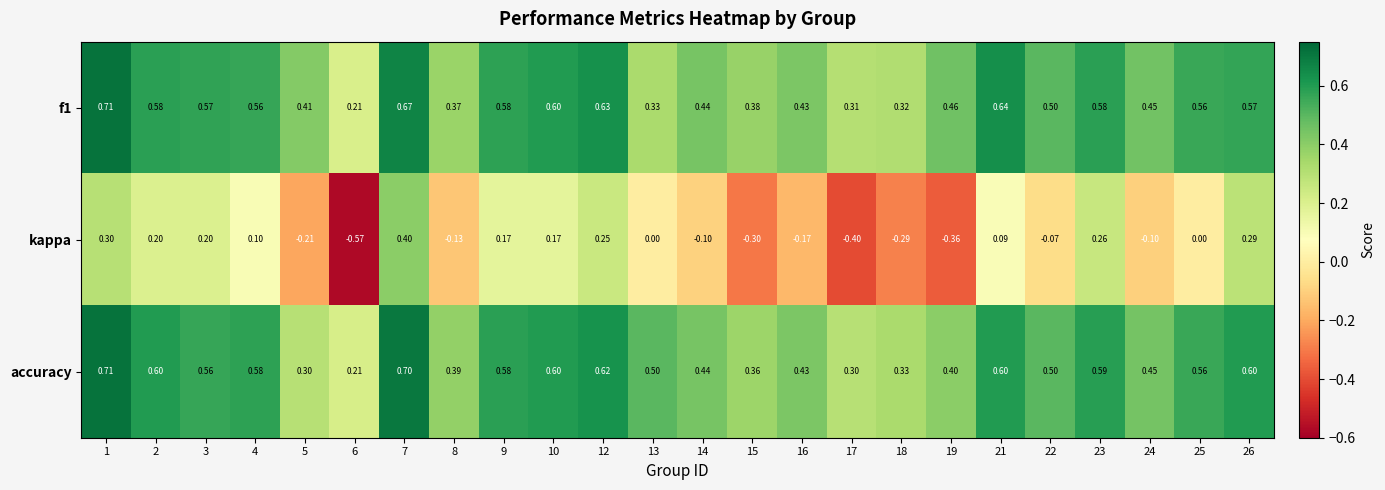

Which series has the largest total across all categories?

accuracy